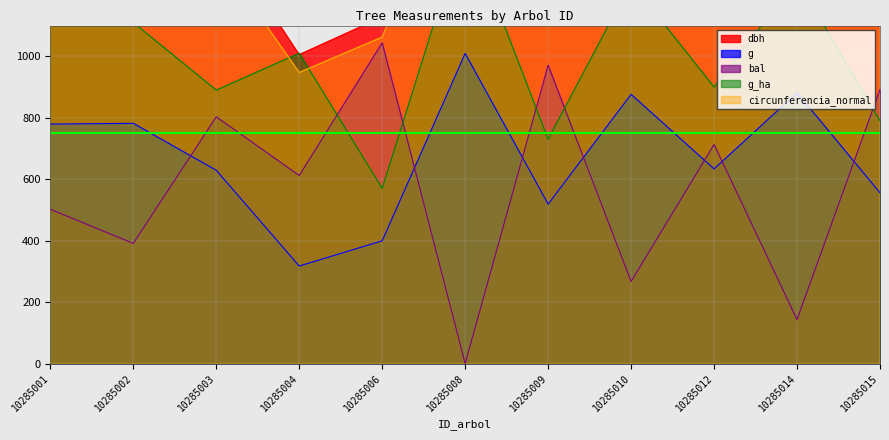

What is the approximate value of bal at 10285003?

803.0